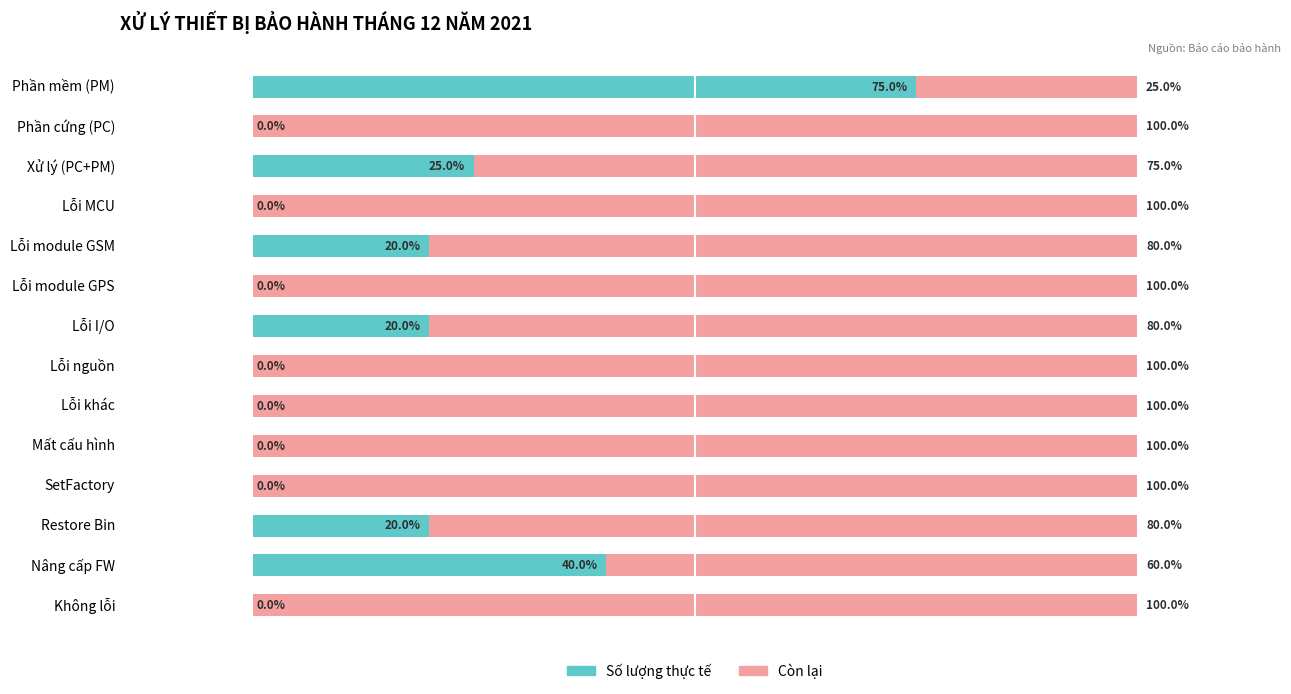

What are all the series names shown in the legend?

Số lượng thực tế, Còn lại